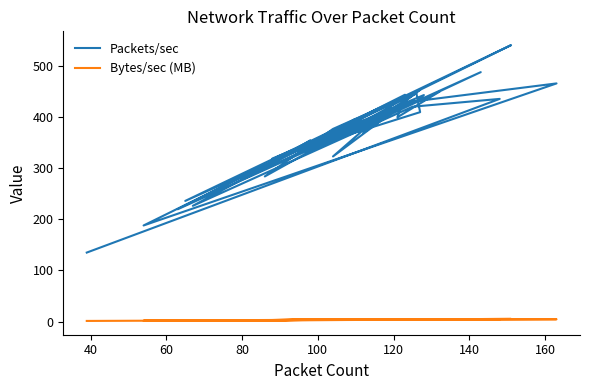

True or false: Bytes/sec (MB) and Packets/sec intersect in this chart.

False